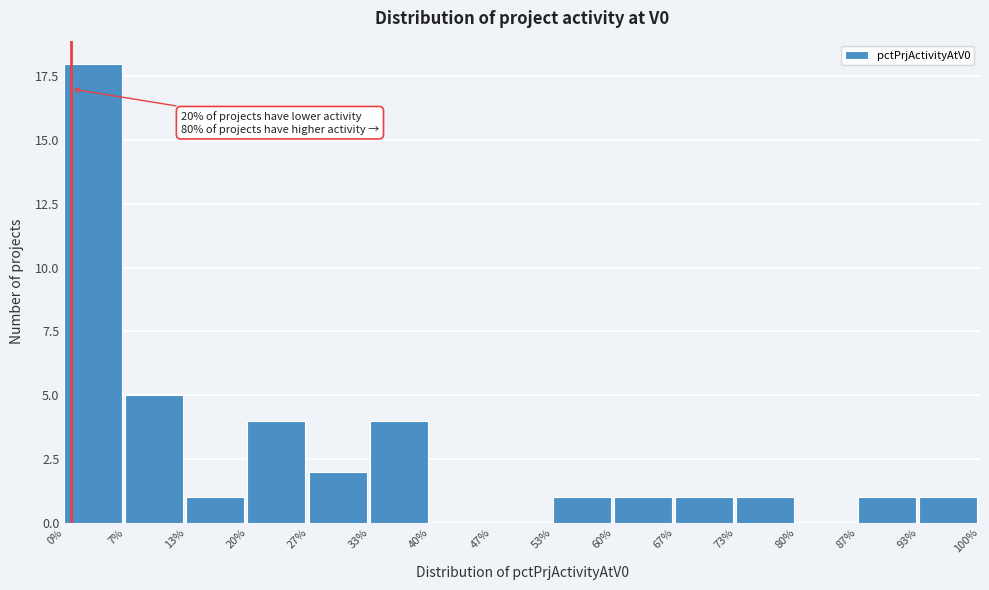

Reading left to right, what are all the values shown in this chart?

0%=18	7%=5	13%=1	20%=4	27%=2	33%=4	40%=0	47%=0	53%=1	60%=1	67%=1	73%=1	80%=0	87%=1	93%=1